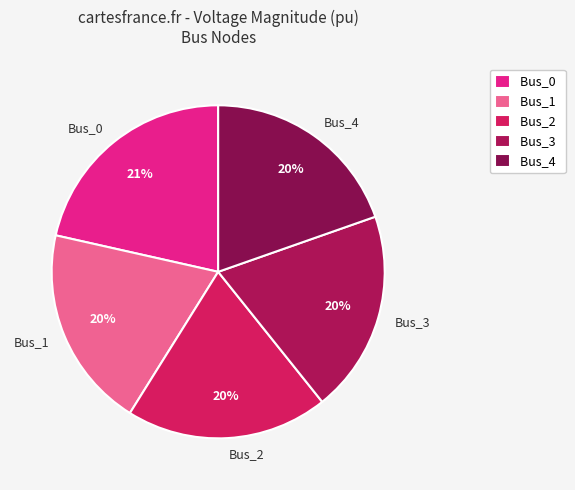

Is there a majority slice in this chart?

No